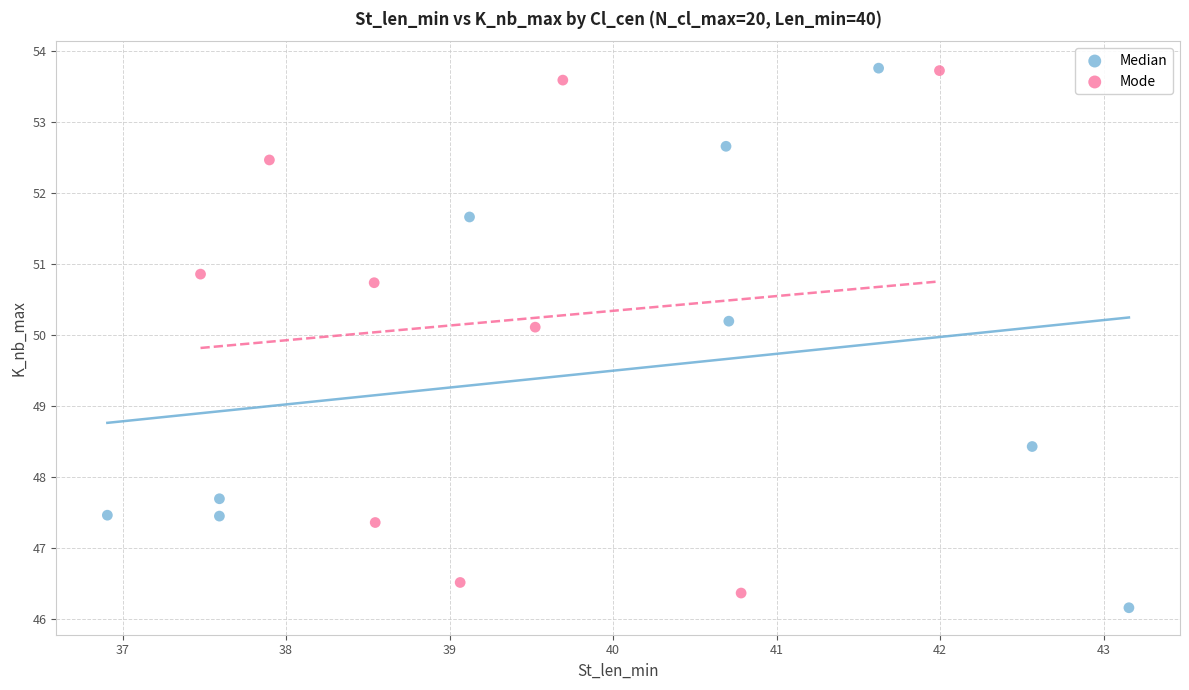

What are all the series names shown in the legend?

Median, Mode